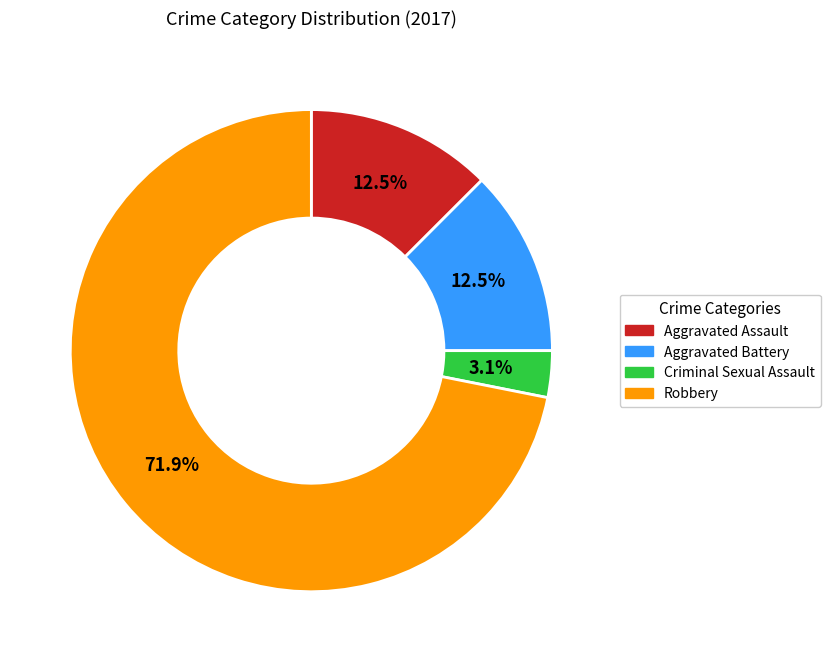

Is Robbery the majority of the pie?

Yes